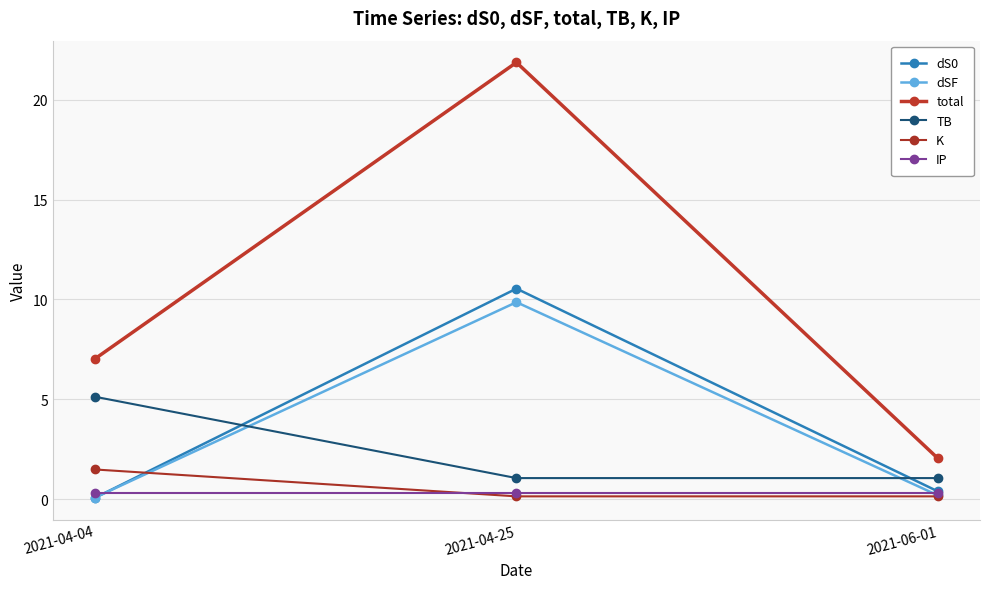

How many lines are shown in the chart?

6